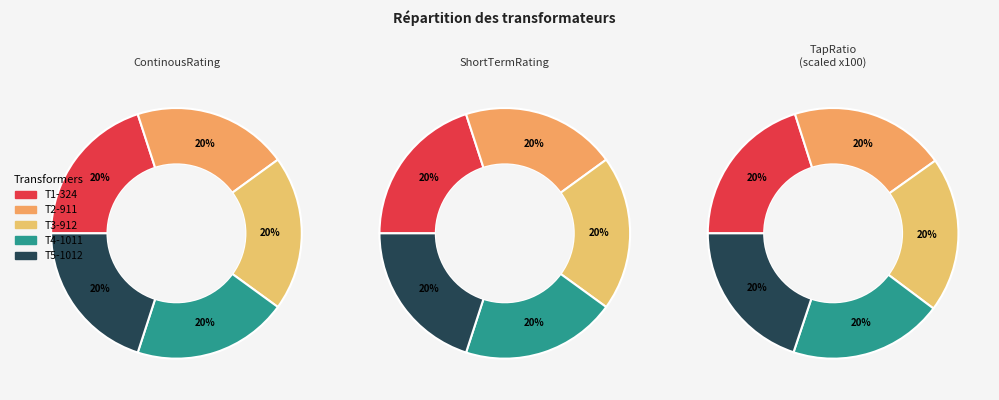

Which category has the biggest portion of the pie?

T1-324